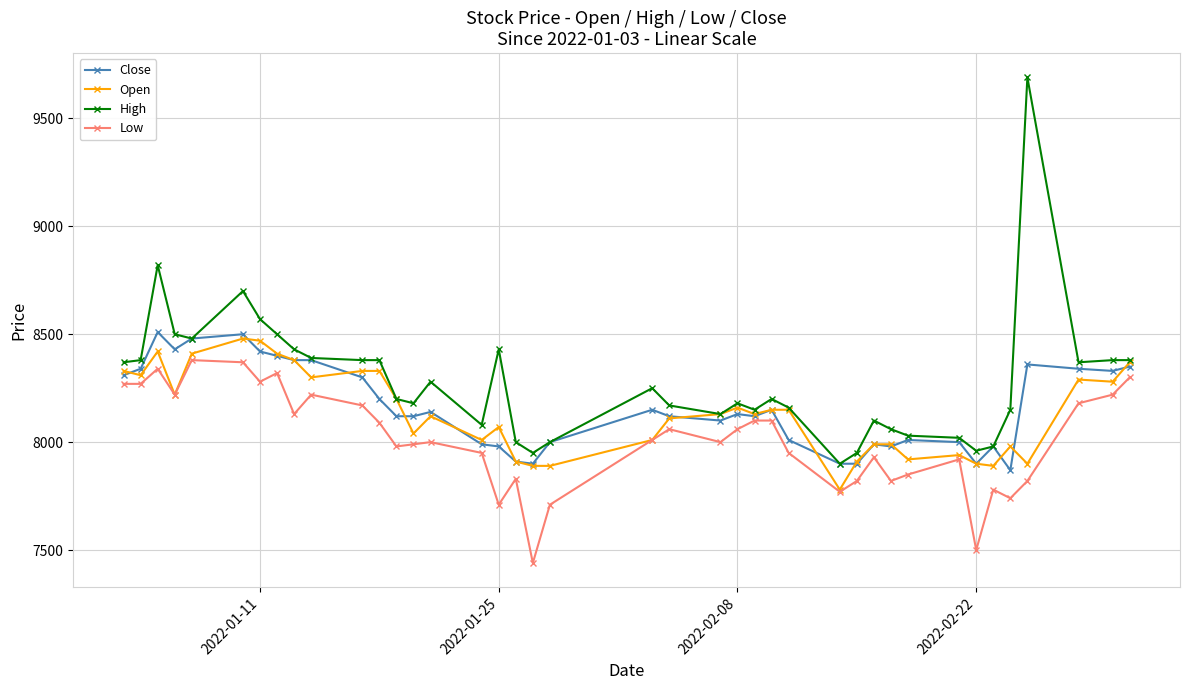

Does the chart have visible grid lines?

Yes